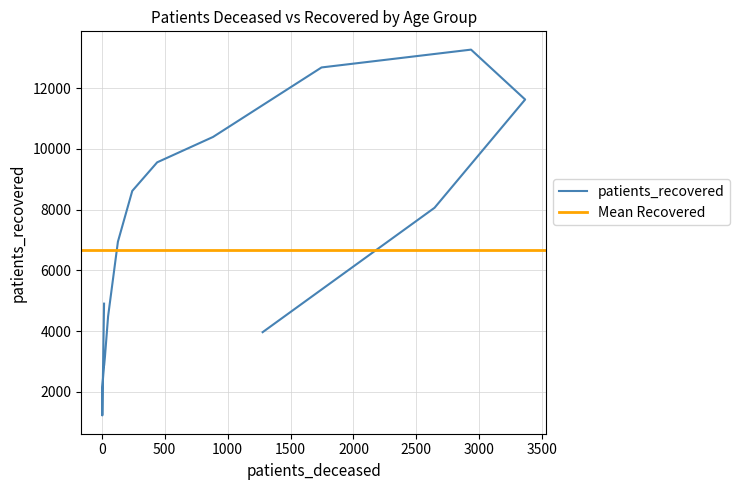

How many interior local peaks (higher than both neighbors) does the data have?

1